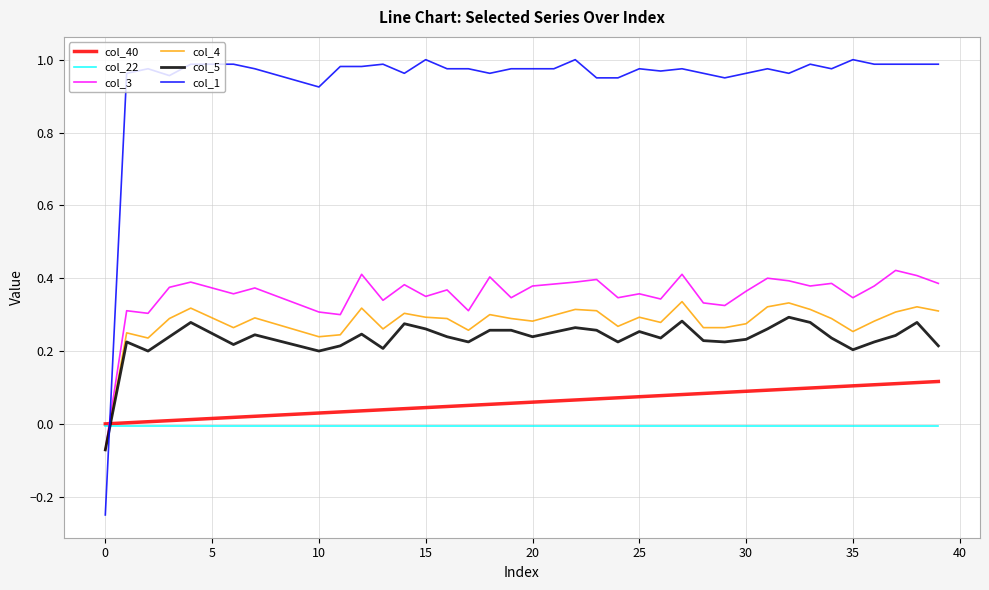

After their last crossing, which series has the higher values: col_40 or col_4?

col_4